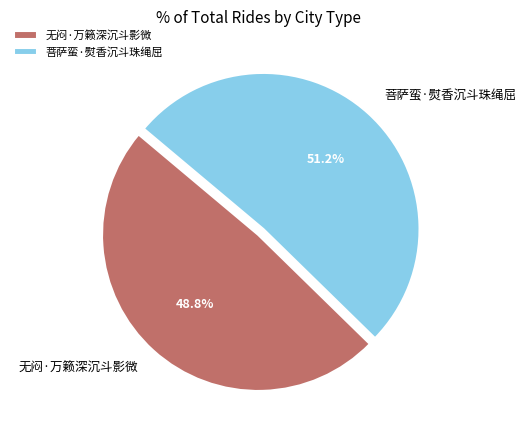

Between 无闷·万籁深沉斗影微 and 菩萨蛮·熨香沉斗珠绳屈, which is larger?

菩萨蛮·熨香沉斗珠绳屈